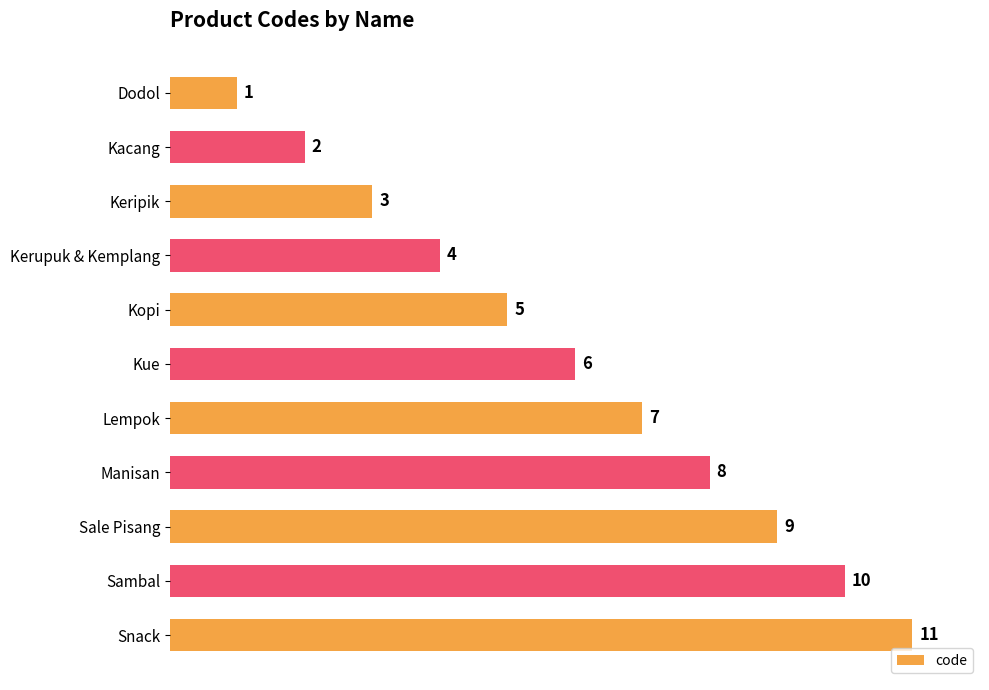

Approximately how many times larger is the value at Manisan compared to Kue?

1.3